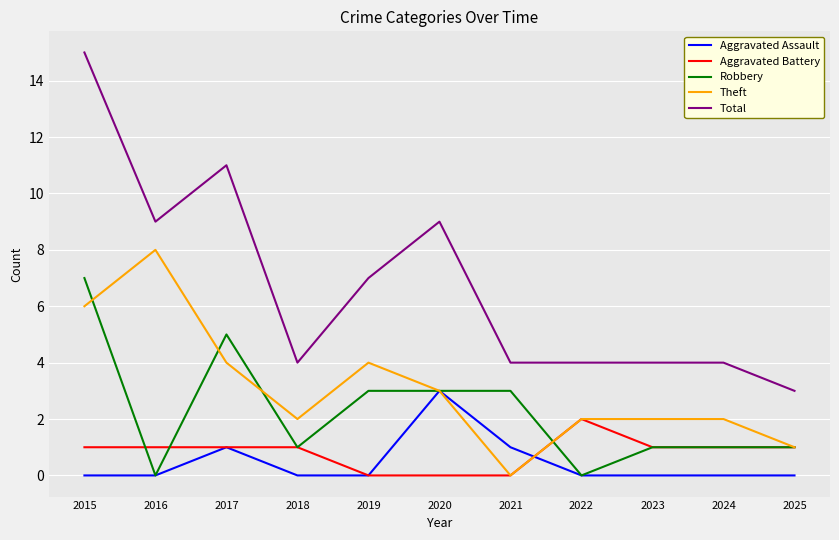

True or false: Total and Theft cross at least once.

False